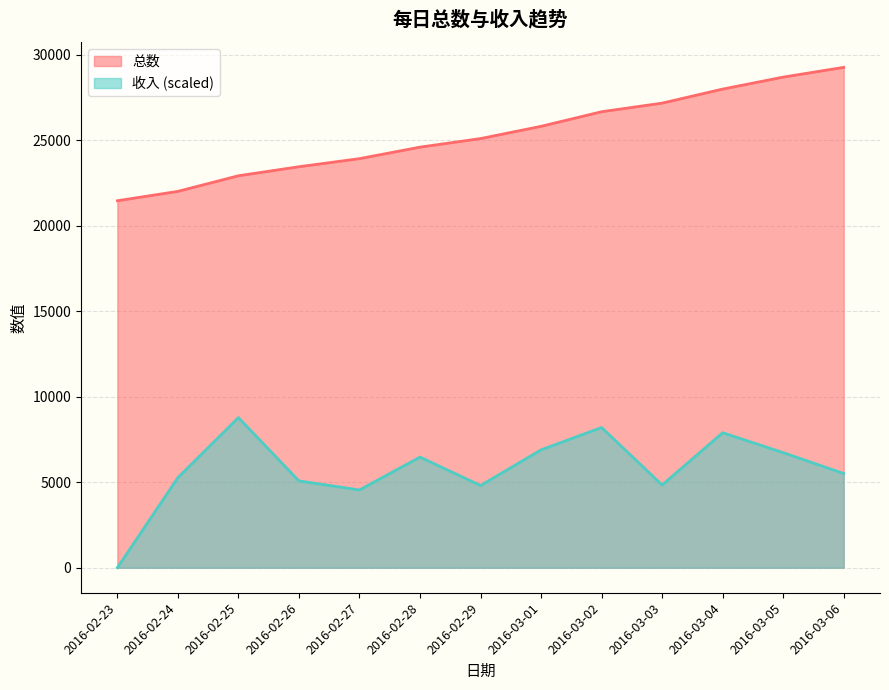

Where does the 收入 series first go above 5509?

2016-02-25